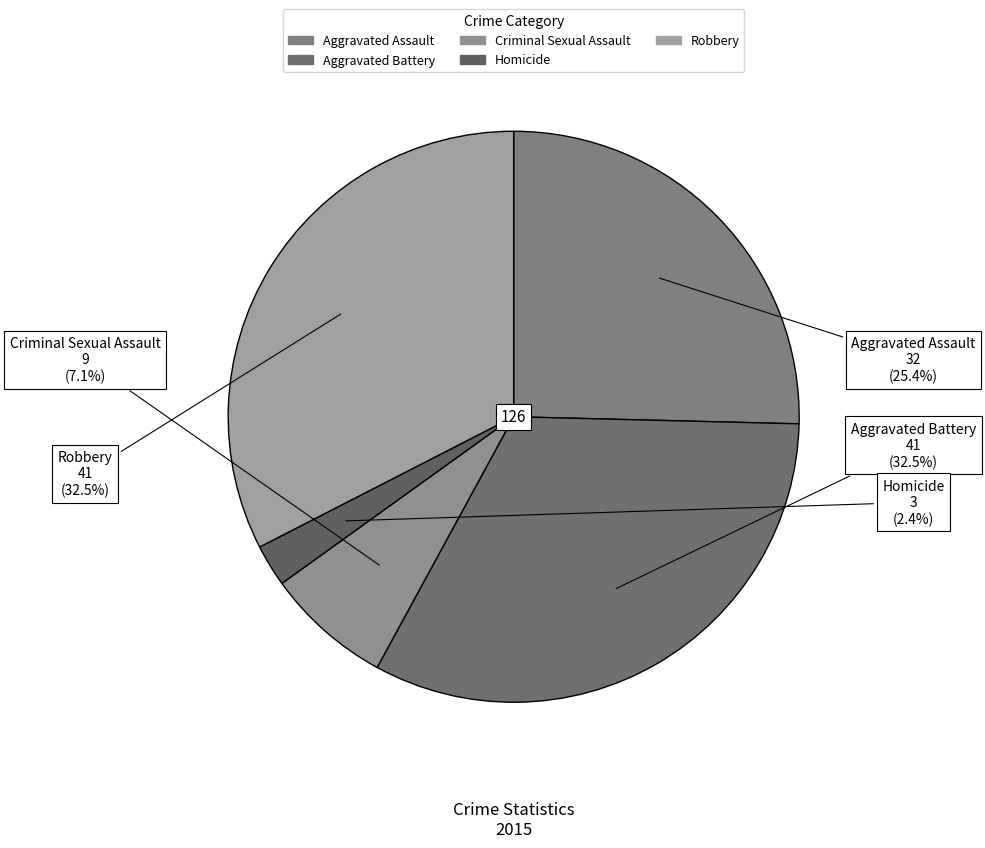

What percentage is NOT represented by Homicide?

97.6%